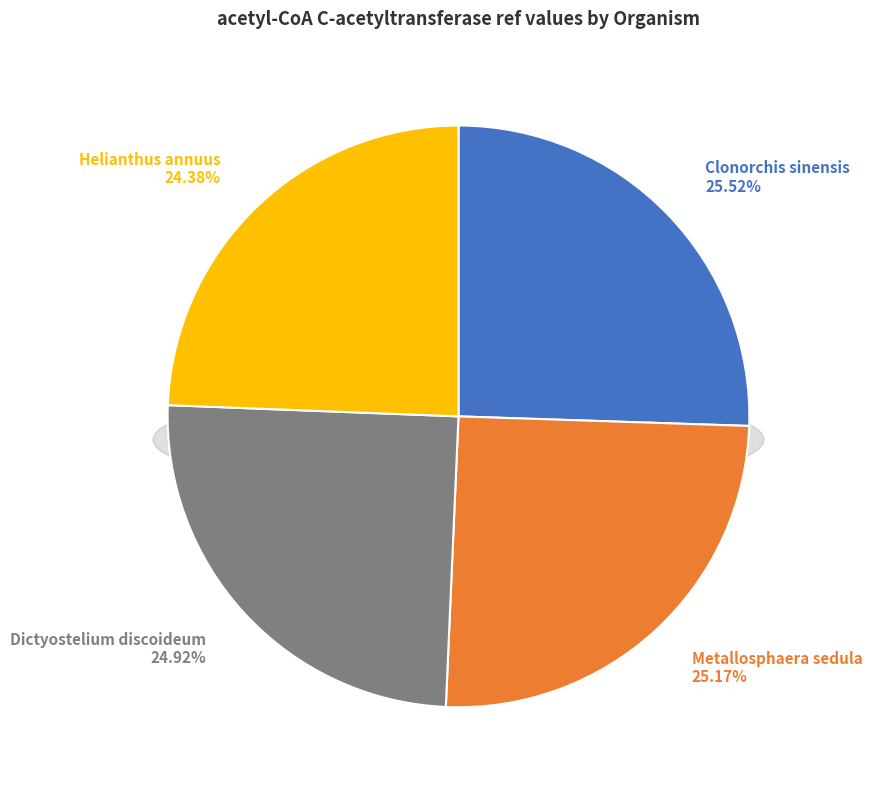

What is the total percentage of Clonorchis sinensis and Metallosphaera sedula?

50.7%